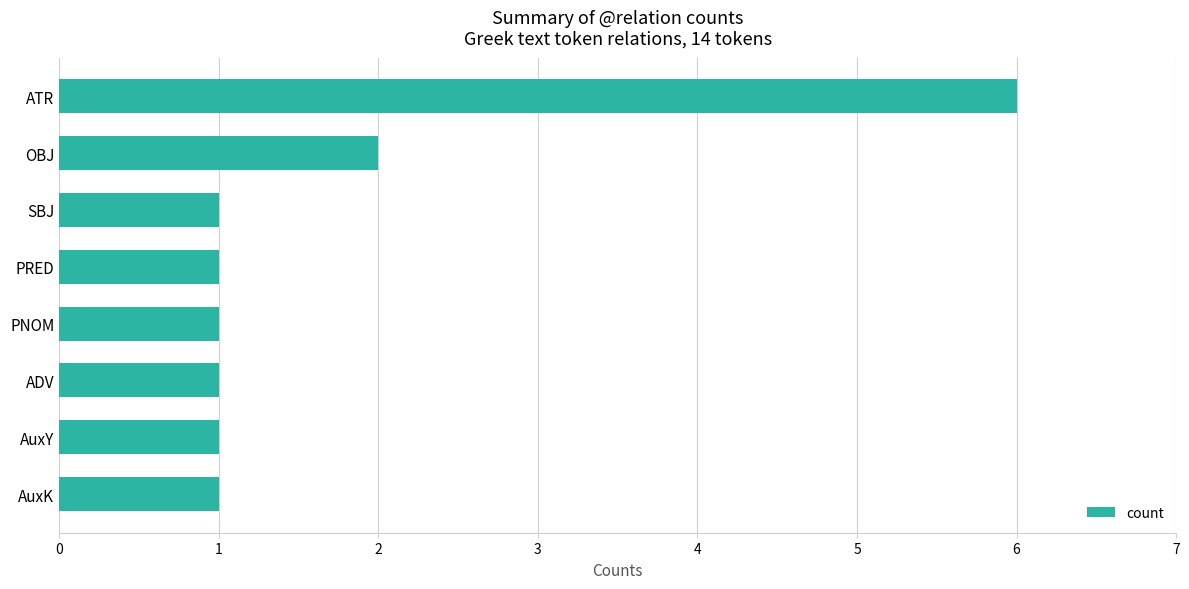

The chart shows a value of 2 at SBJ. True or false?

False